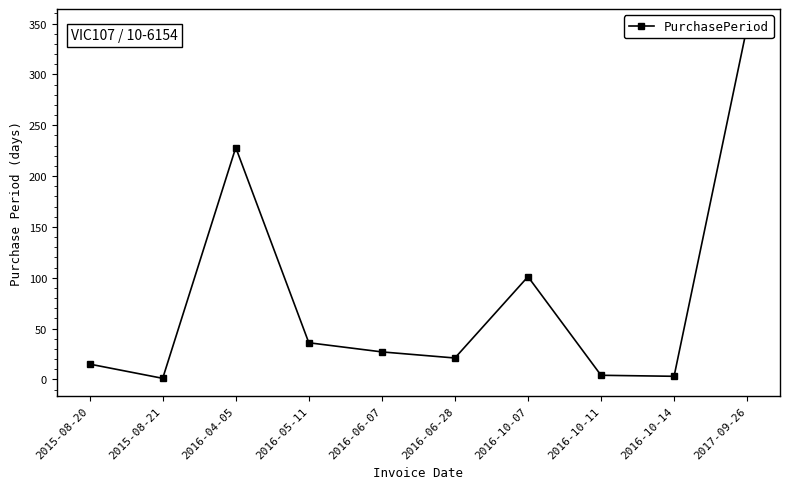

Reading right to left, extract all data points from this chart.

2017-09-26=347	2016-10-14=3	2016-10-11=4	2016-10-07=101	2016-06-28=21	2016-06-07=27	2016-05-11=36	2016-04-05=228	2015-08-21=1	2015-08-20=15